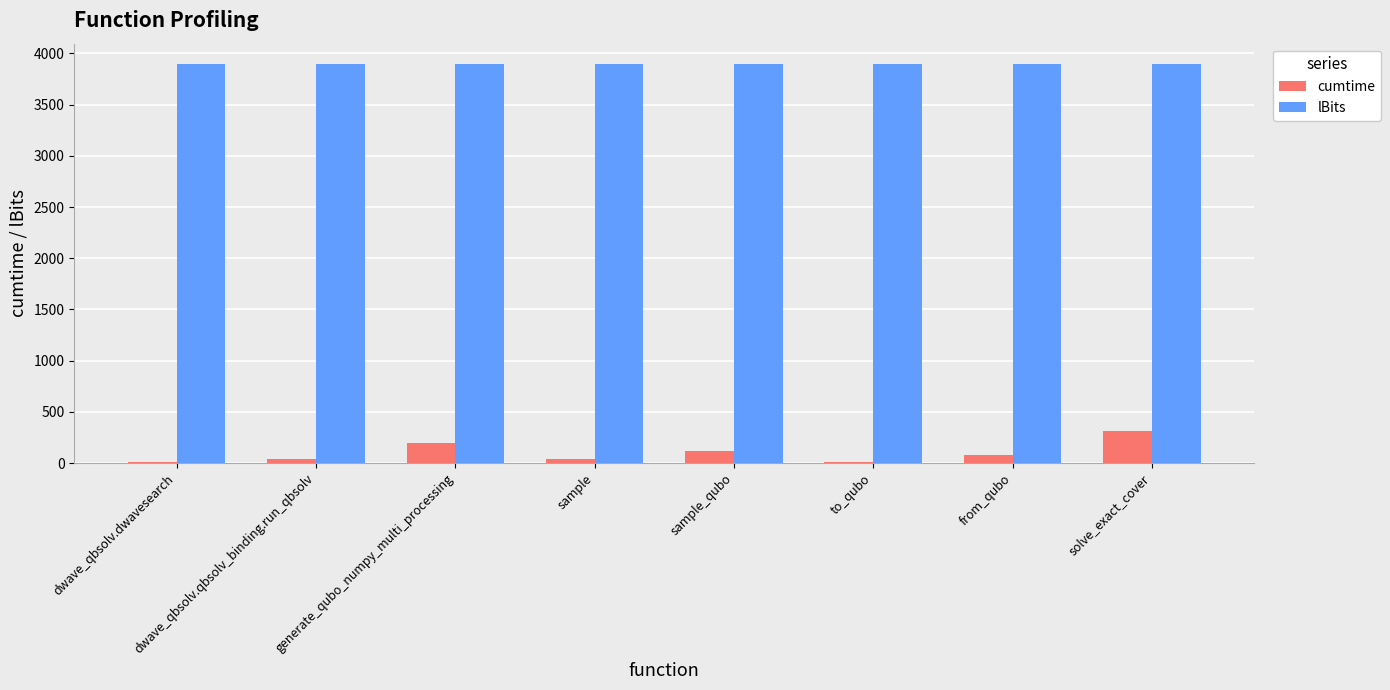

What is the sum of all lBits values?

31200.0